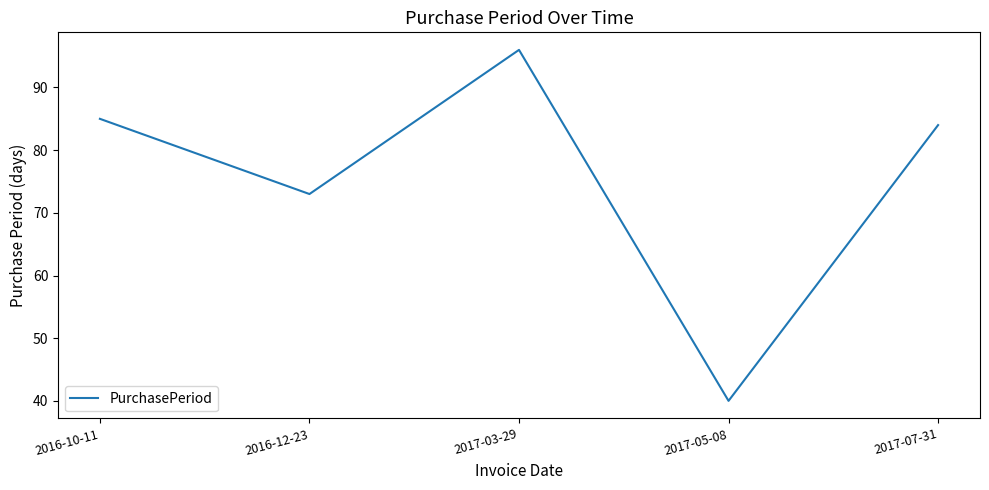

What position from the right is 2017-05-08?

2